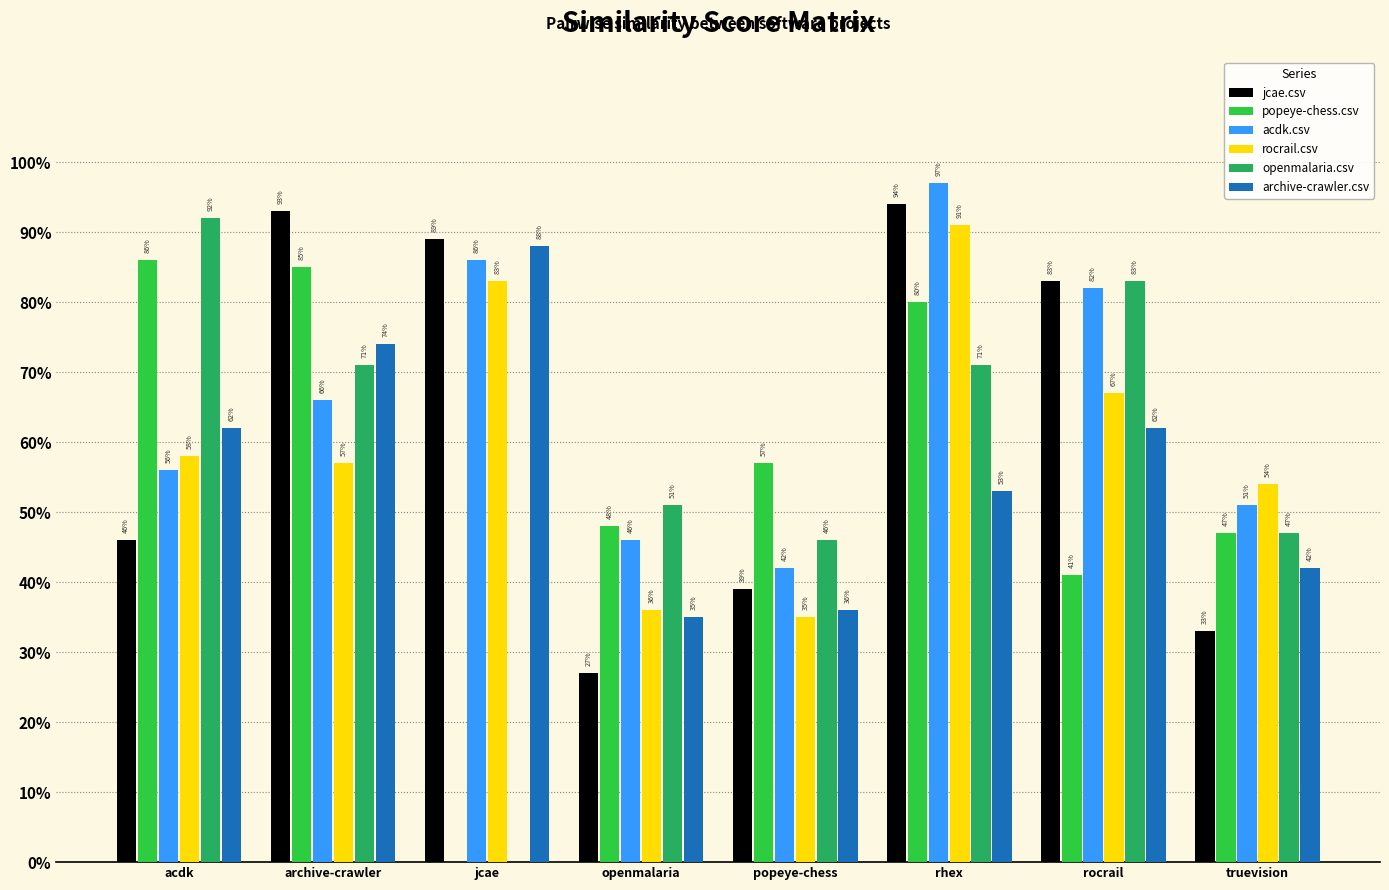

At how many categories does at least one series exceed 0?

8